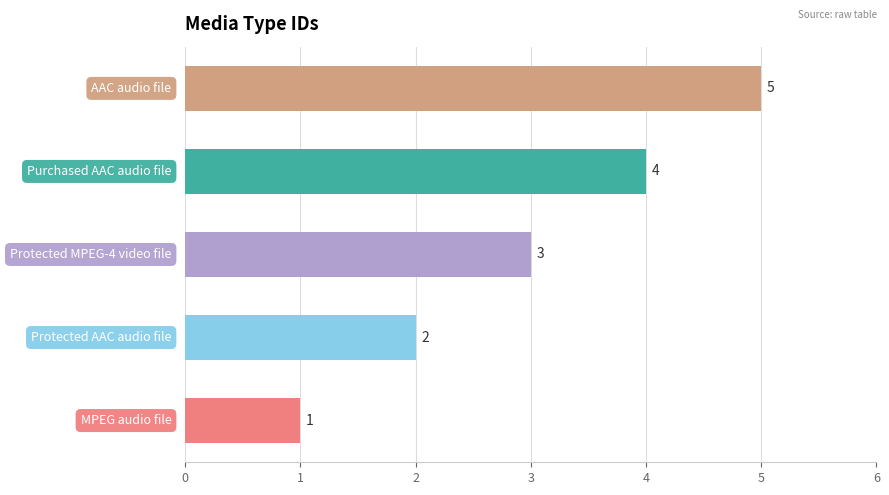

What is the maximum value shown in the chart?

5